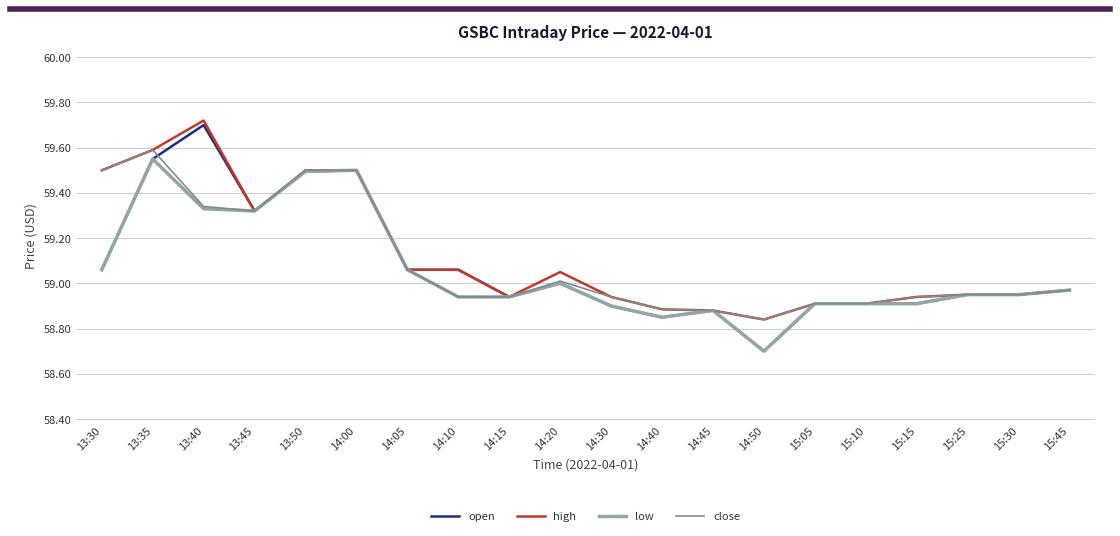

Between 13:30 and 14:10, which series saw the biggest shift?

close